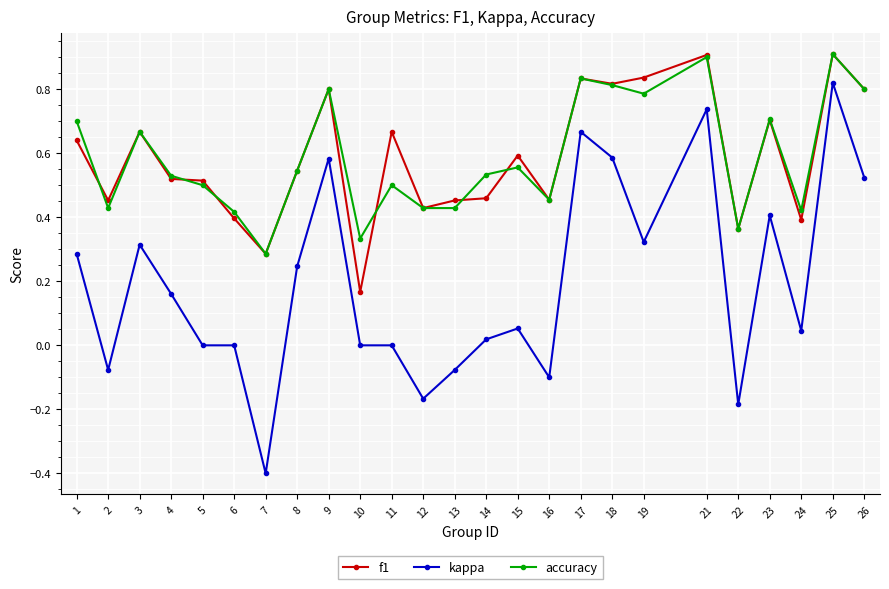

True or false: f1 has more than 0 interior local peaks.

True